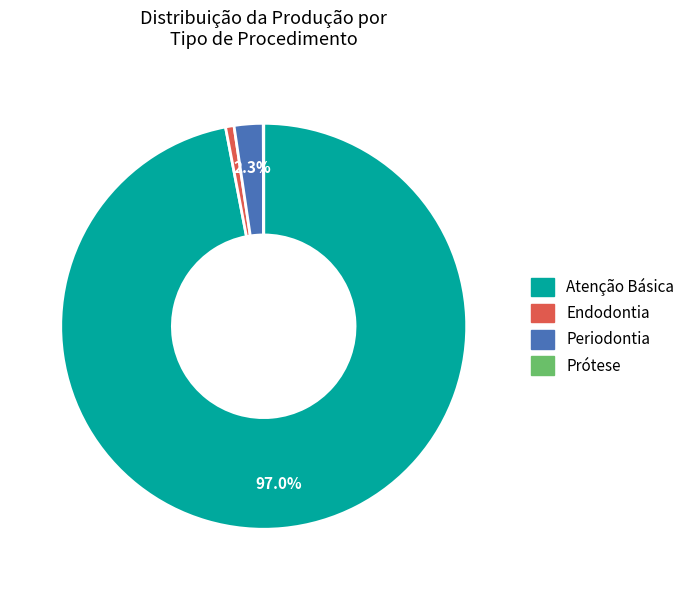

The Endodontia slice represents 11% of the pie. True or false?

False